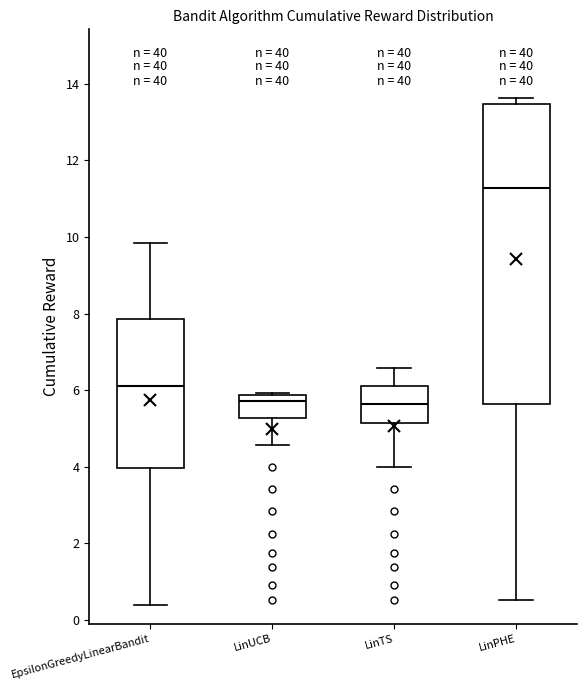

Comparing the boxes themselves (not the whiskers), which one is the tallest?

LinPHE